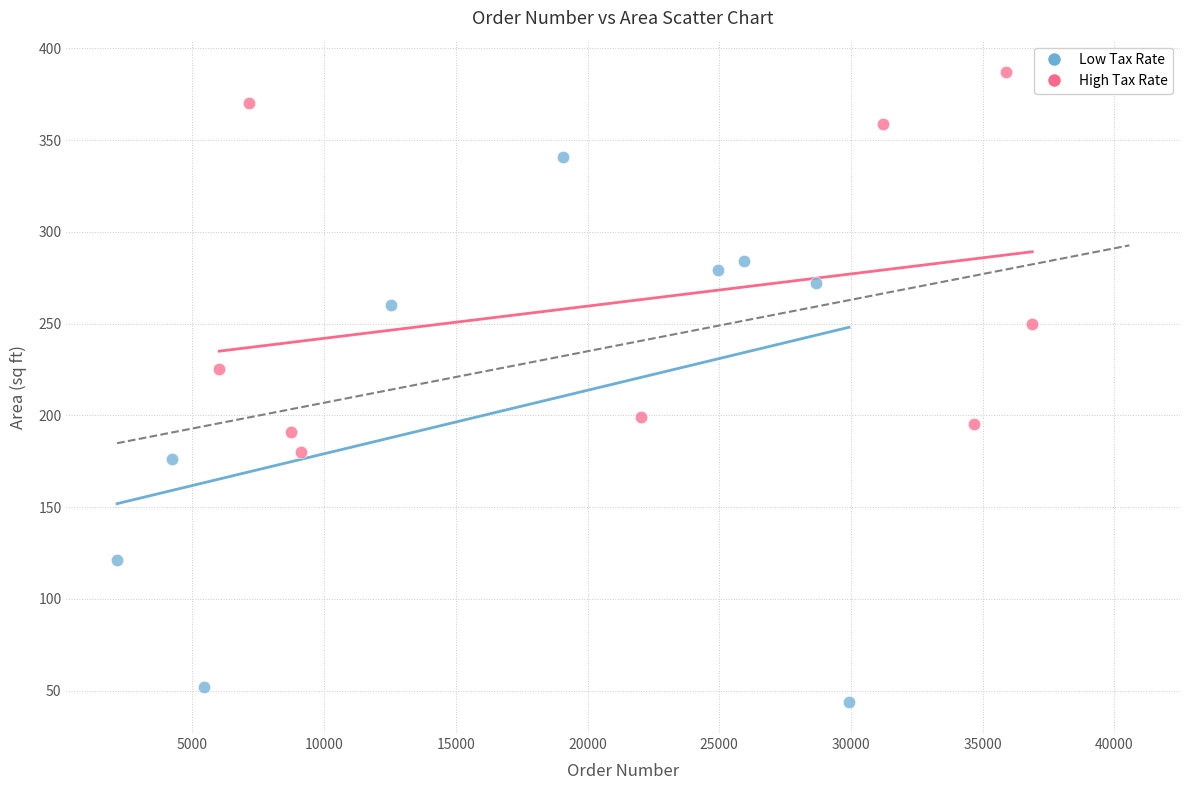

Which series contains the lowest Y value?

Low Tax Rate